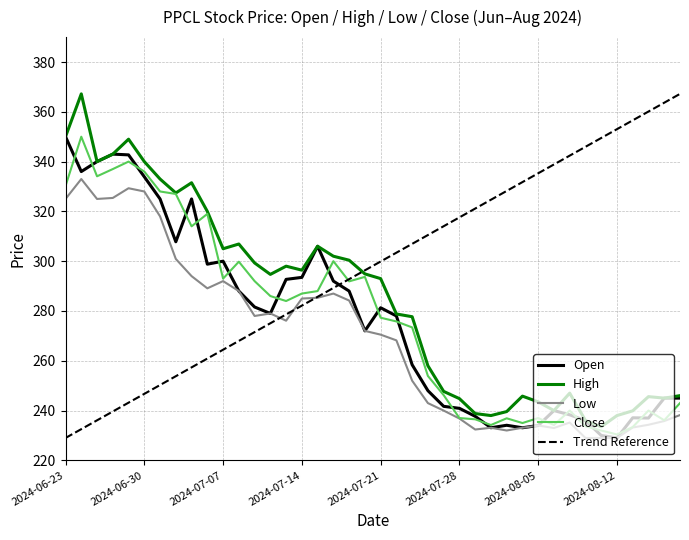

At how many categories does at least one series exceed 298?

16